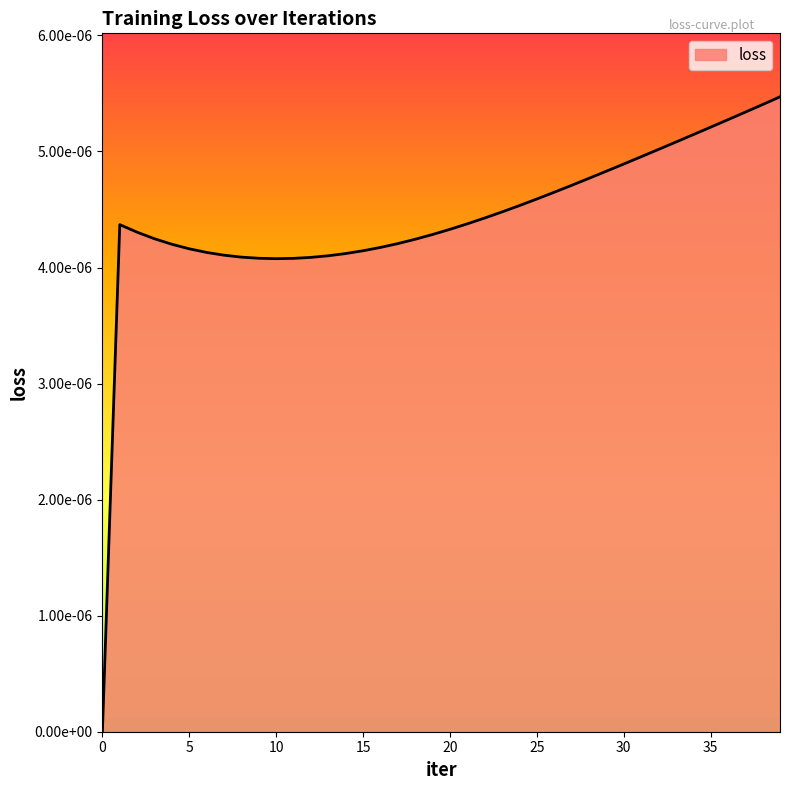

Does the chart display data point markers on the line(s)?

No